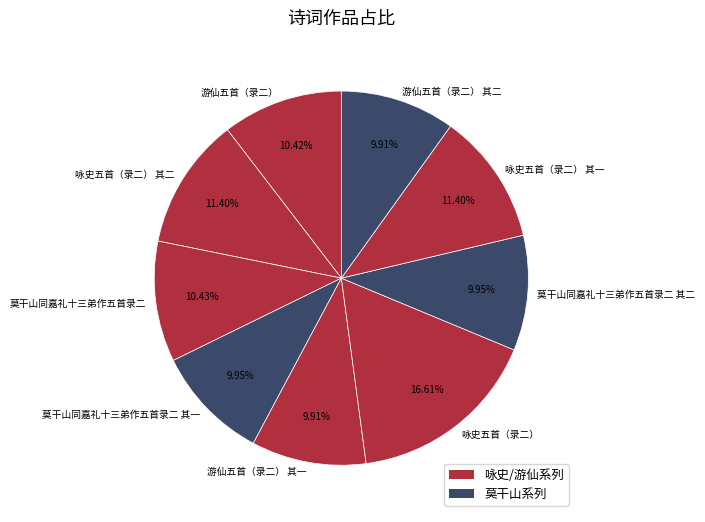

Which category has the biggest portion of the pie?

咏史五首（录二）